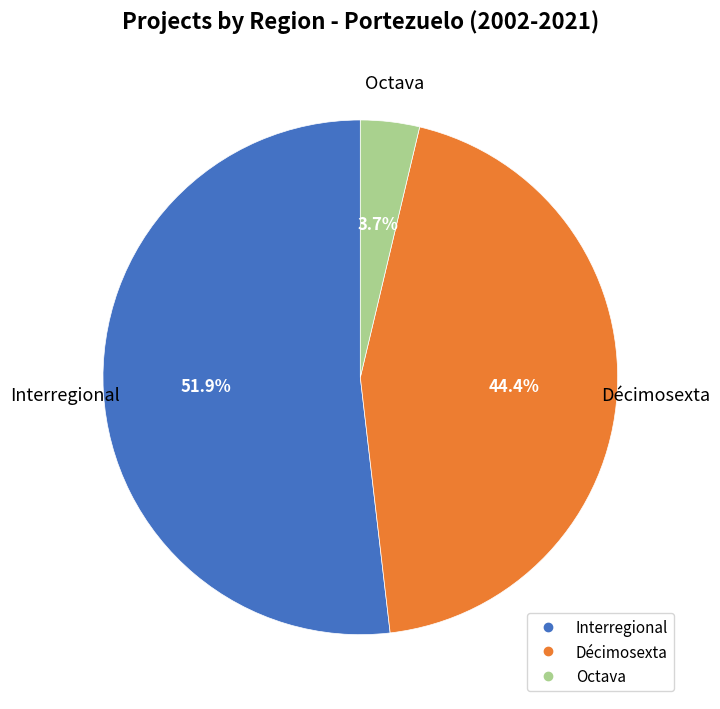

To the nearest percent, what is the average slice percentage?

33%